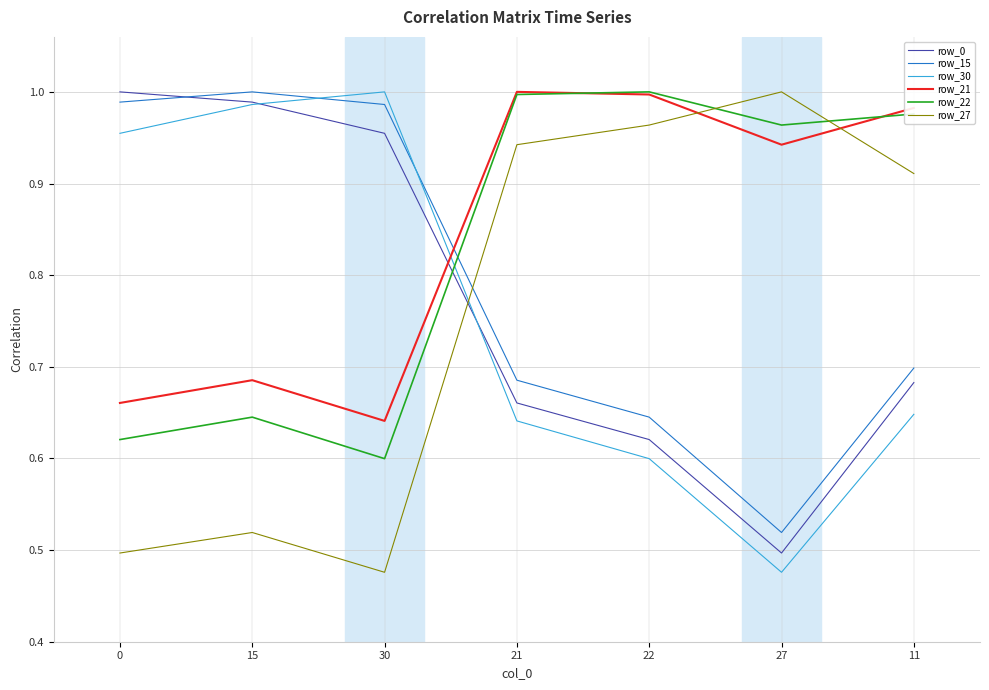

List the labels in order of row_27 value, largest first.

27, 22, 21, 11, 15, 0, 30